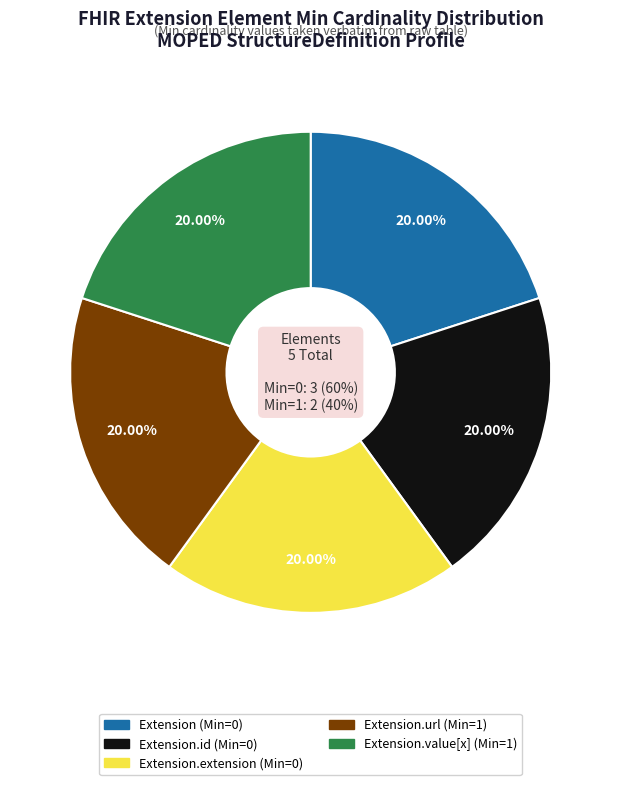

Is it true that Extension.id is 7% of the pie?

False